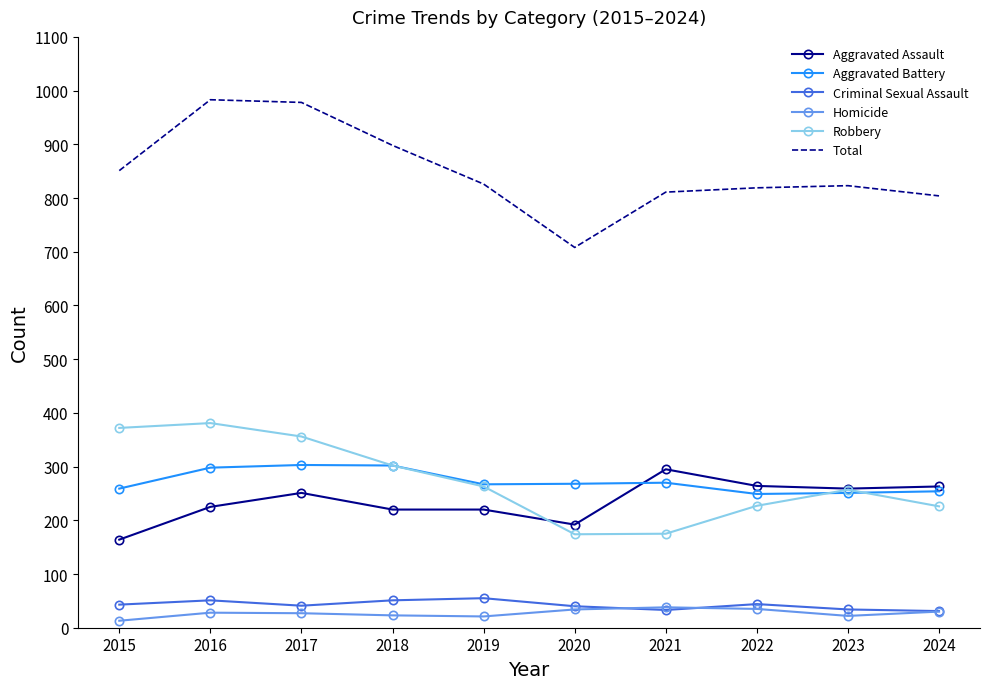

What is the difference between the highest and lowest values at 2022?

784